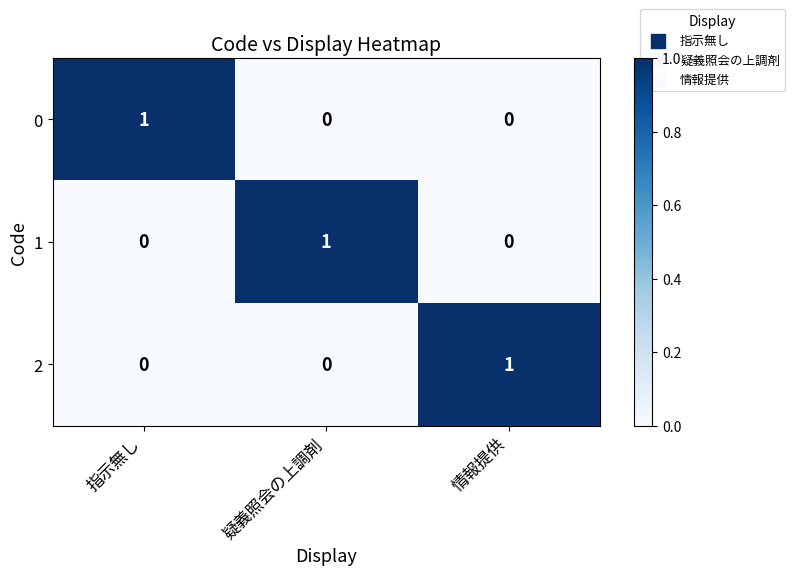

Which category has the highest value in the 1 series?

疑義照会の上調剤